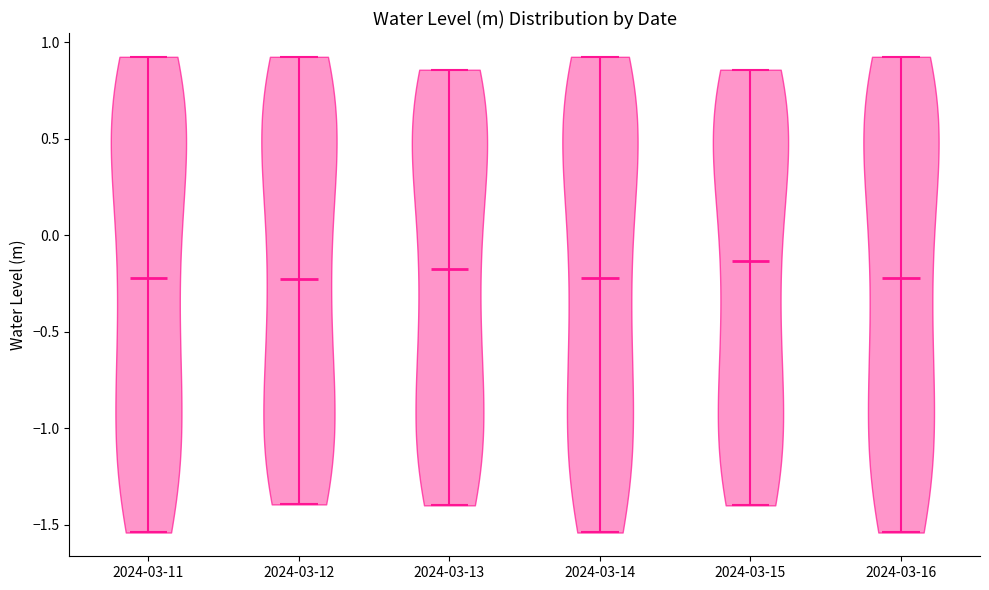

Reading left to right, read every violin against the y-axis: where its median line is, and the lowest and highest points it reaches. The values are not printed on the chart, so give them approximately, as read against the axis.

2024-03-11: median line -0.20, lowest point -1.55, highest point 0.95
2024-03-12: median line -0.25, lowest point -1.40, highest point 0.95
2024-03-13: median line -0.20, lowest point -1.40, highest point 0.85
2024-03-14: median line -0.20, lowest point -1.55, highest point 0.95
2024-03-15: median line -0.15, lowest point -1.40, highest point 0.85
2024-03-16: median line -0.20, lowest point -1.55, highest point 0.95